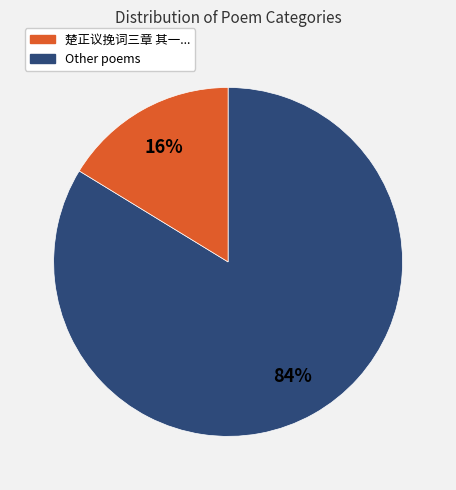

Is there any slice that represents more than half of the pie?

Yes